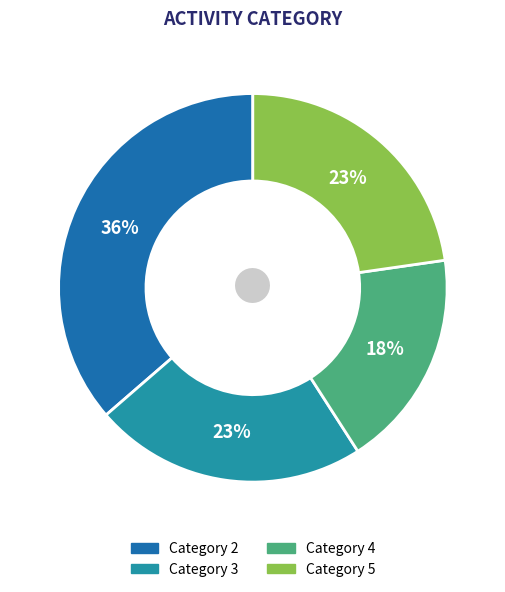

Is the sum of Category 5 and Category 2 greater than half?

Yes